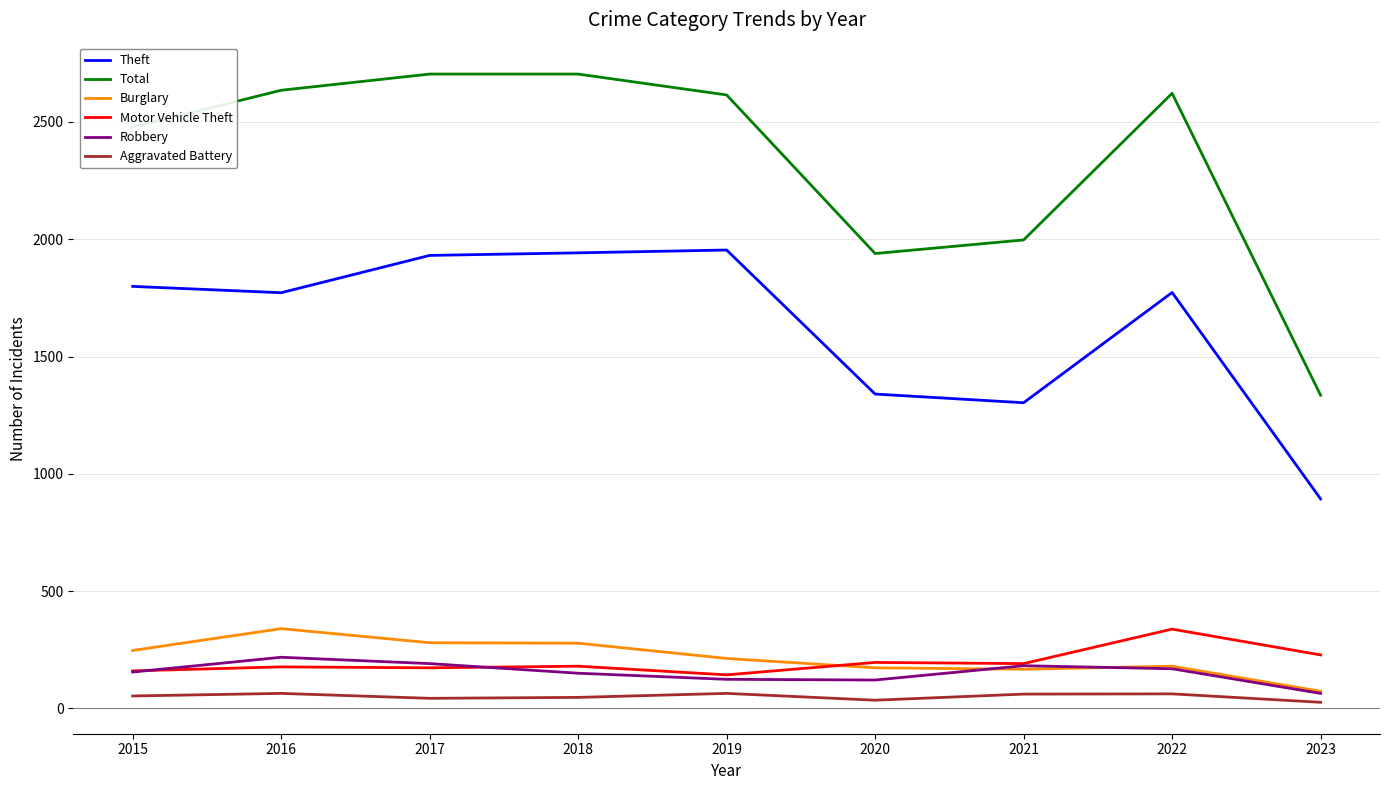

What is the approximate value of Motor Vehicle Theft at 2018, to the nearest 10?

180